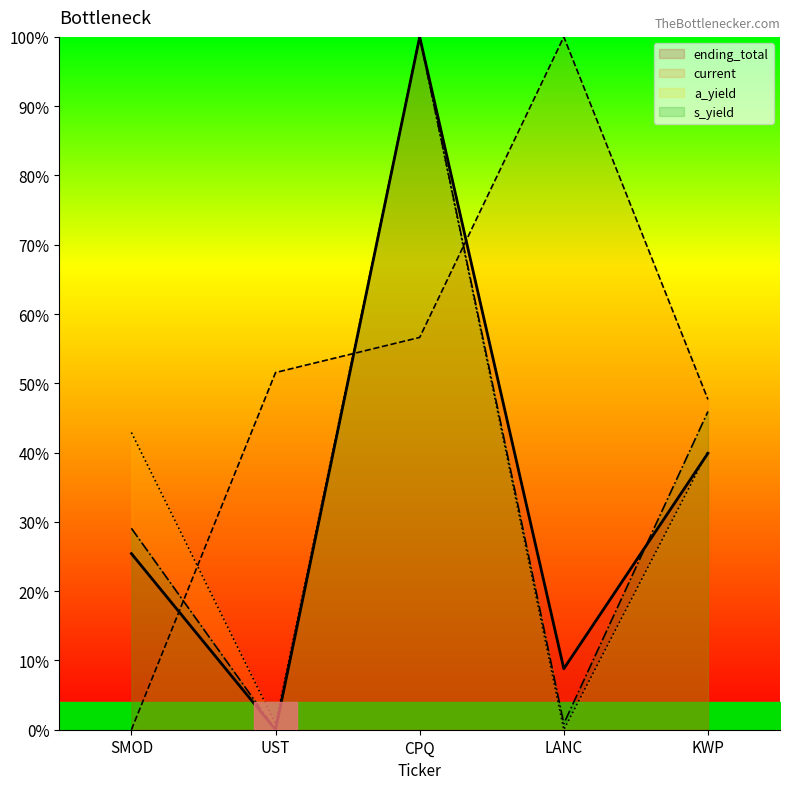

Where is the first local maximum for s_yield?

CPQ